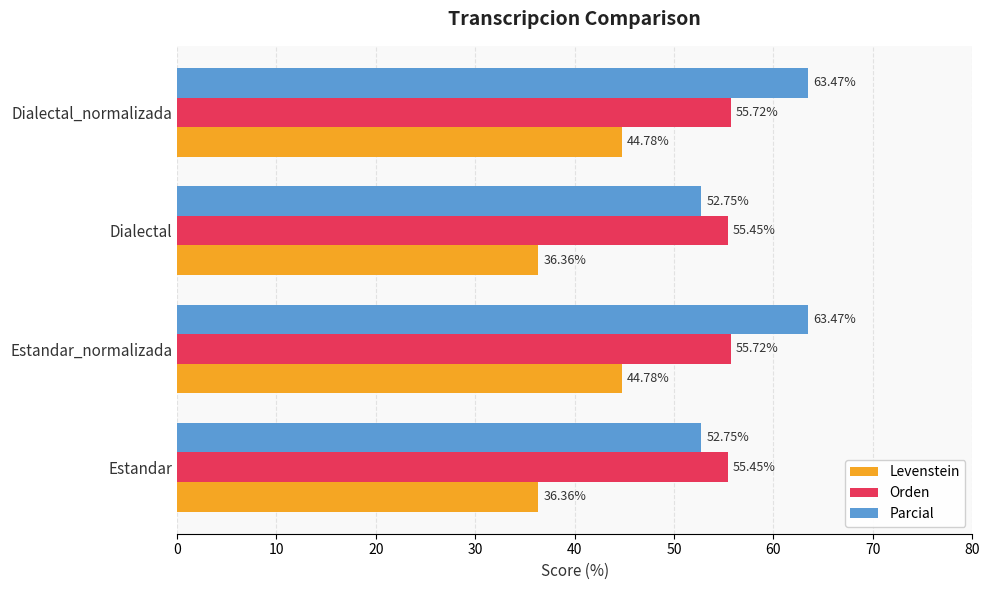

What is the difference between the maximum and minimum values in the Levenstein series?

8.4